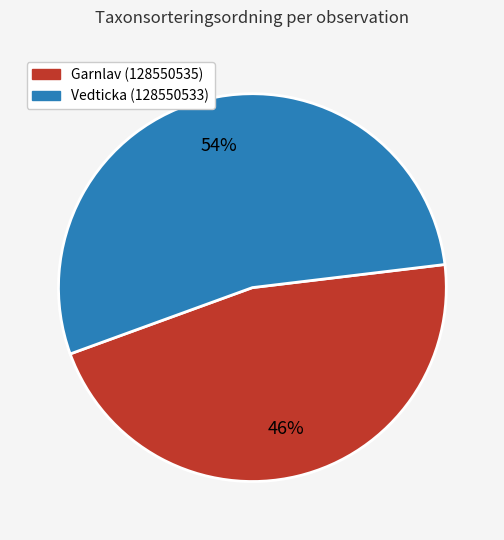

Combined, do Garnlav (128550535) and Vedticka (128550533) account for over 50%?

Yes